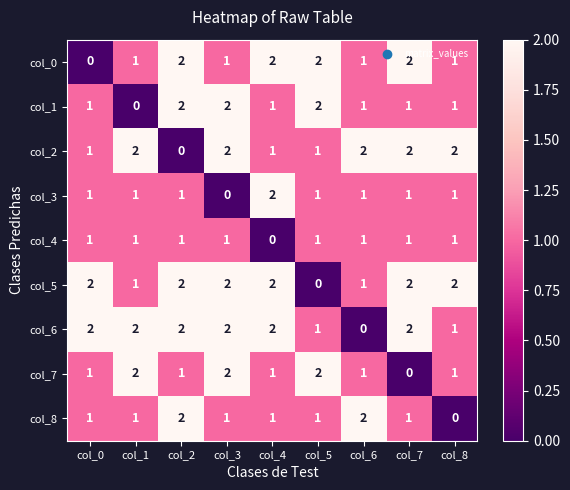

At which label does col_3 reach its minimum?

col_3